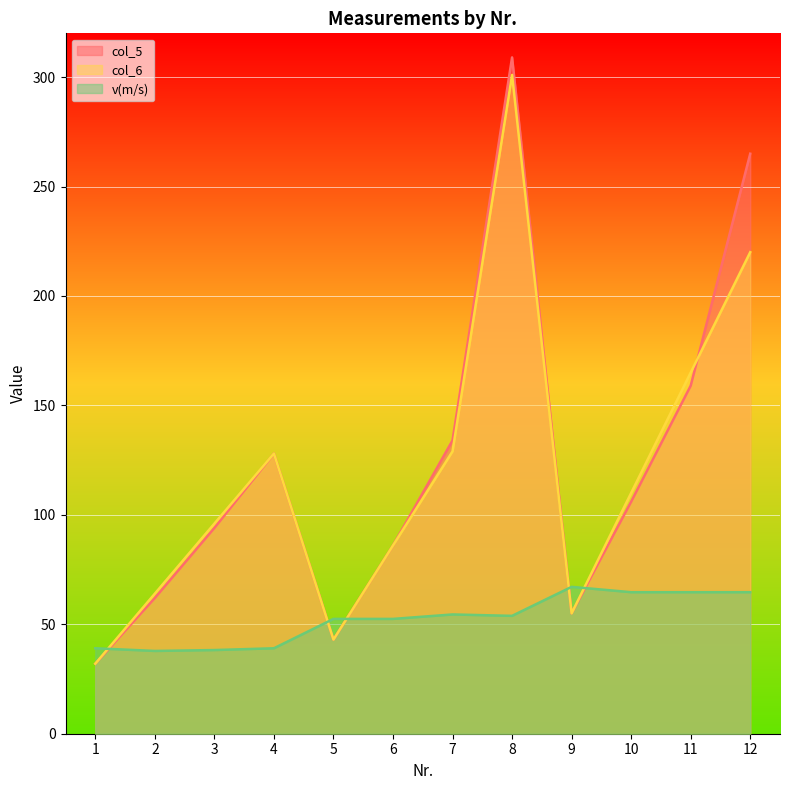

Between 8 and 4, which is larger?

8